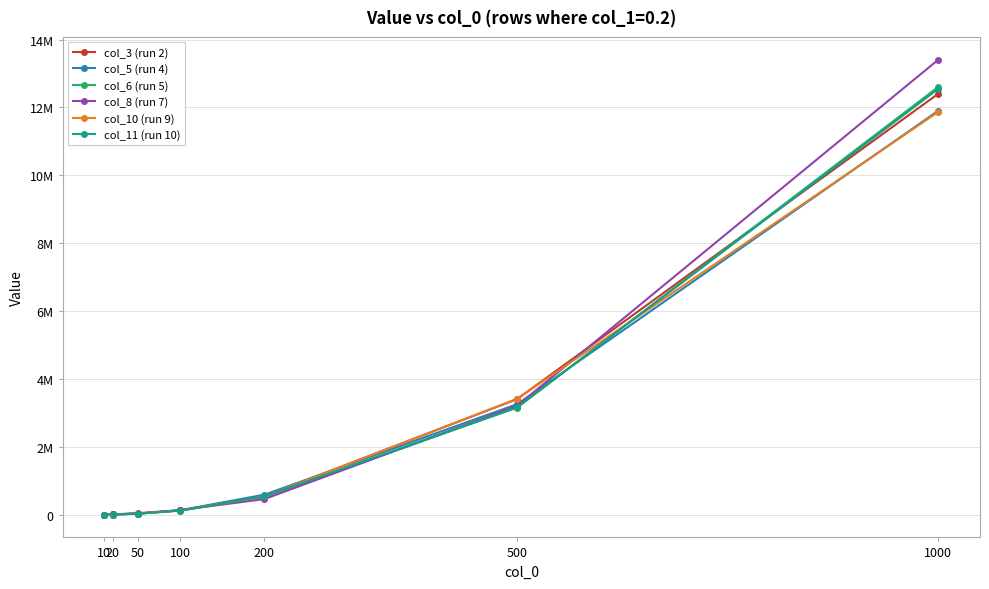

True or false: col_6 (run 5) and col_3 (run 2) cross at least once.

True